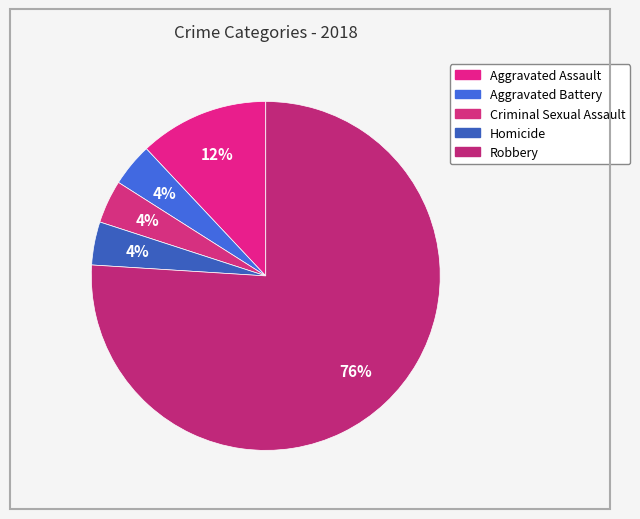

How many slices are in this pie chart?

5